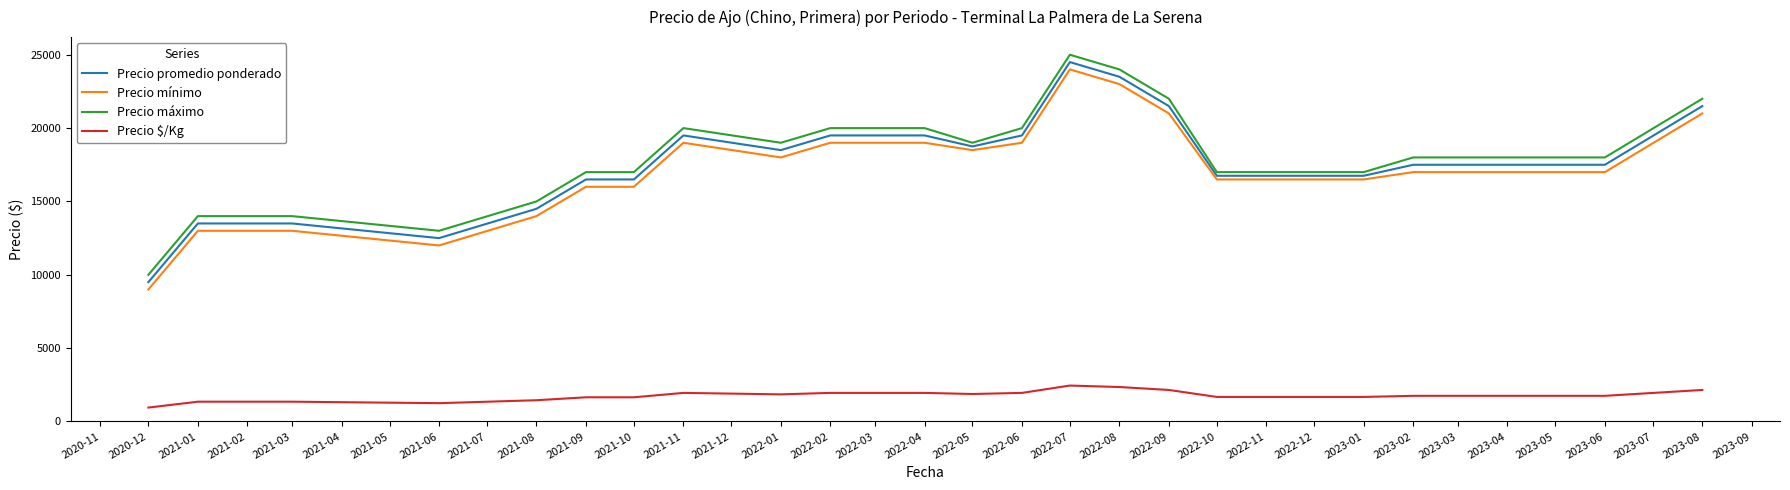

The value of Precio mínimo at 2023-02 is 17000. True or false?

True